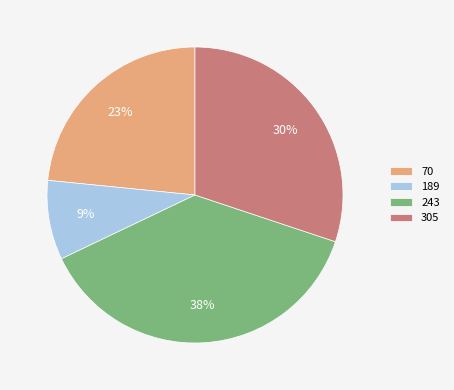

To the nearest percent, what is the average slice percentage?

25%